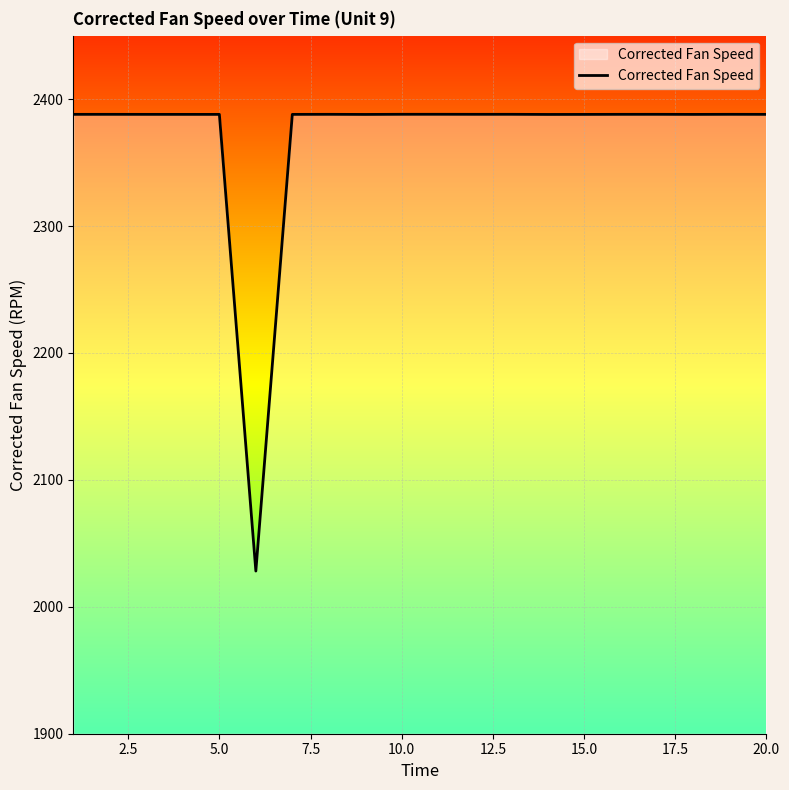

What is the difference between the maximum and minimum values?

359.9